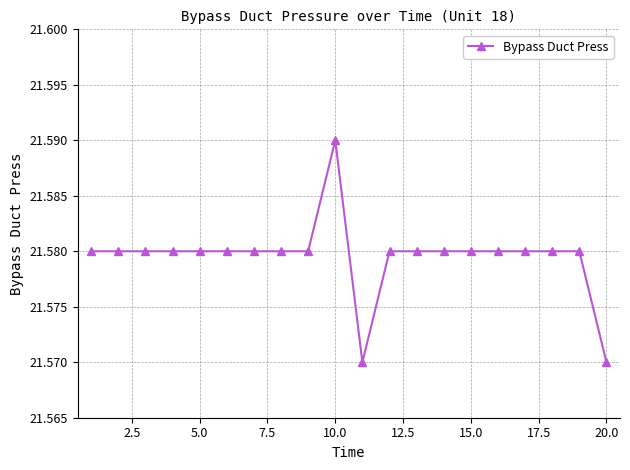

Count the values in the range 21 to 22.

20